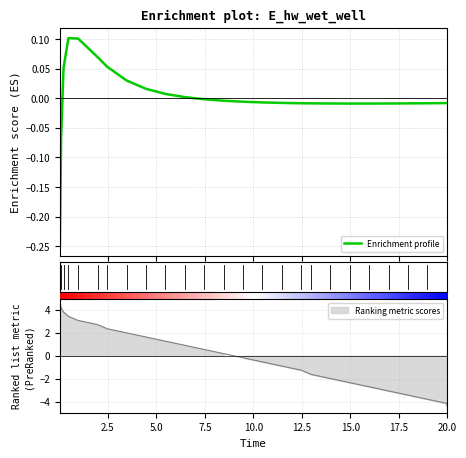

Which has a higher value, 9.46875 or 12.46875?

9.46875